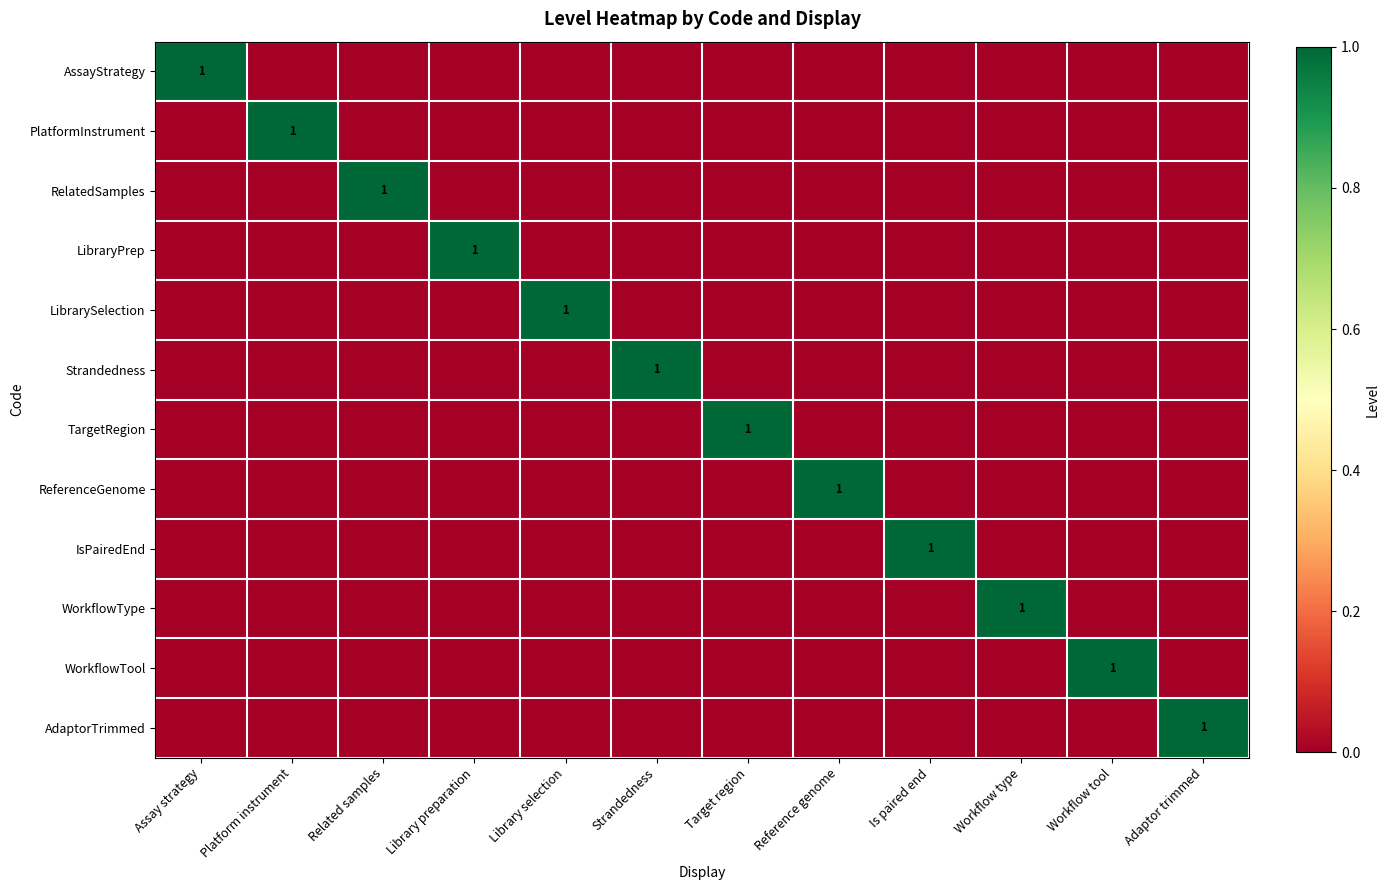

The value of ReferenceGenome at Reference genome is 1. True or false?

True